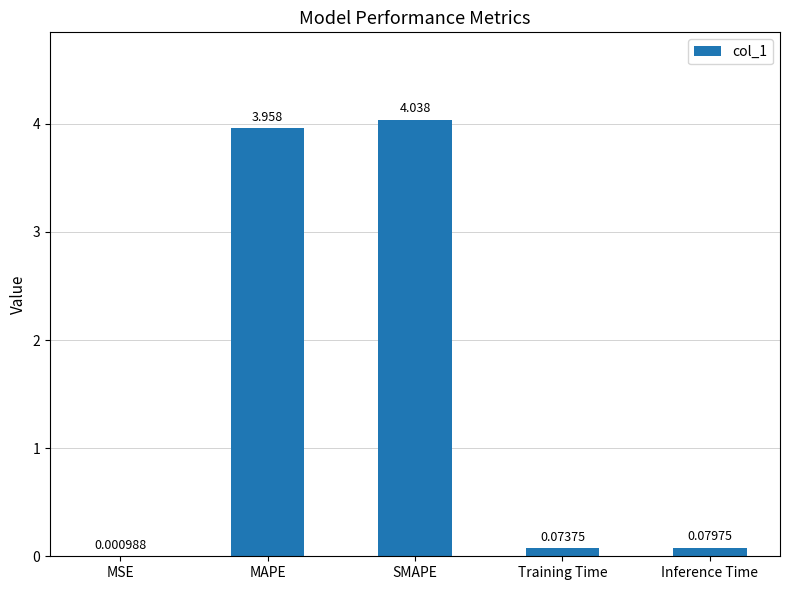

Approximately how many times larger is the value at SMAPE compared to MAPE?

1.0